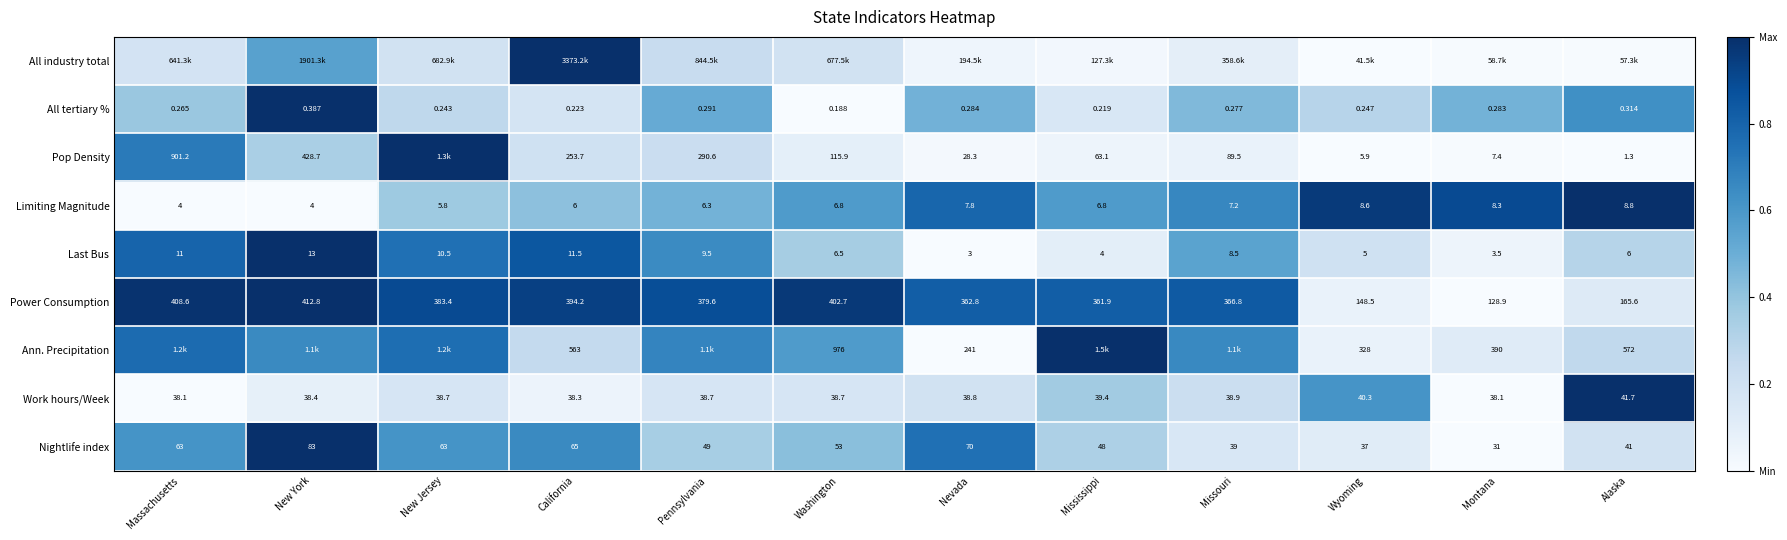

Rank the series at Montana from lowest to highest value.

Power Consumption, Work hours/Week, Nightlife index, Pop Density, All industry total, Last Bus, Ann. Precipitation, All tertiary %, Limiting Magnitude